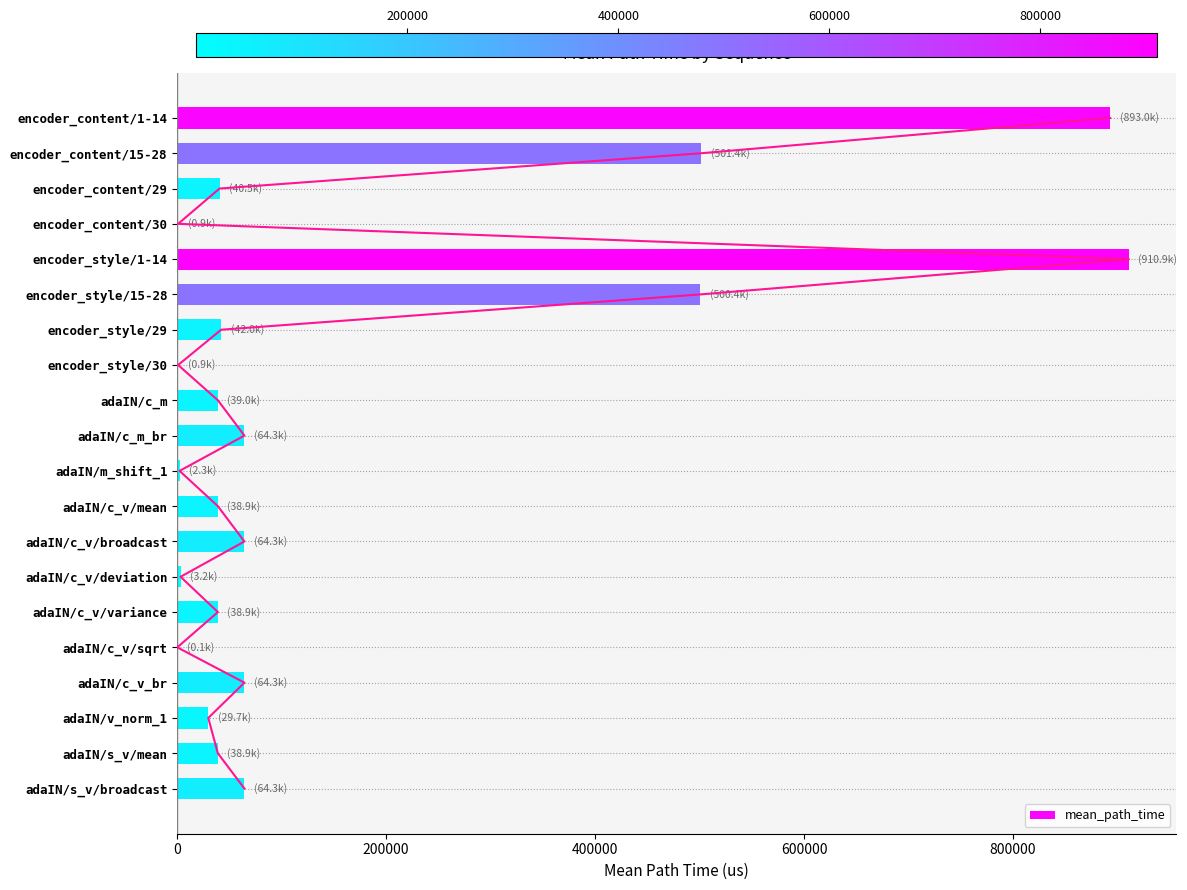

What is the difference between the maximum and second lowest values?

910015.8